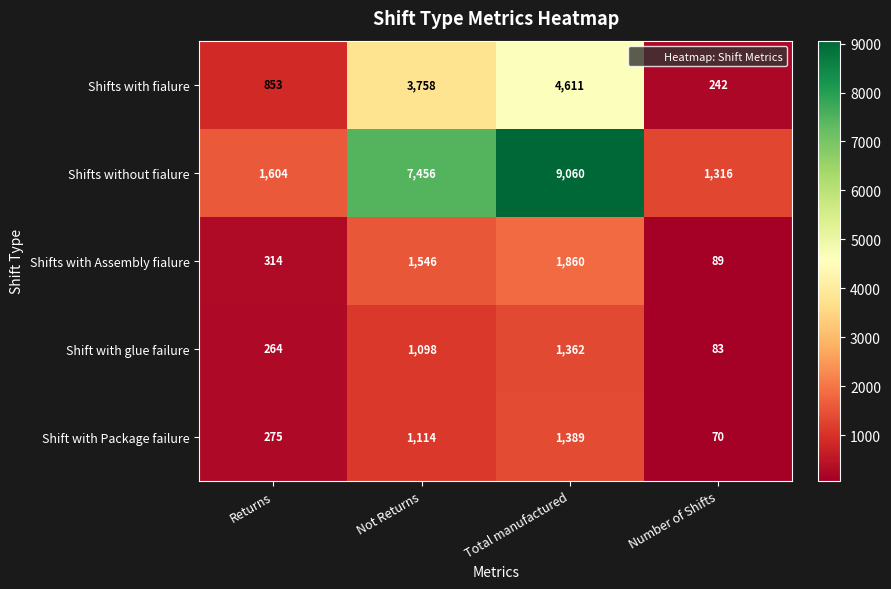

What is the difference between the maximum and minimum values in the Shifts with fialure series?

4369